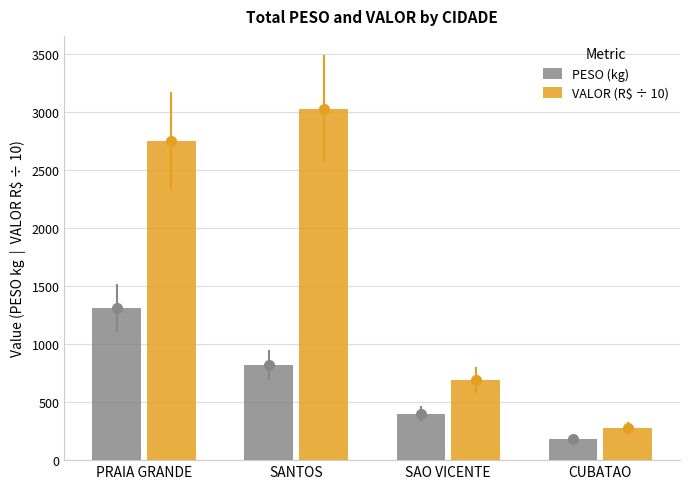

What is the label of the 4th bar from the right?

PRAIA GRANDE